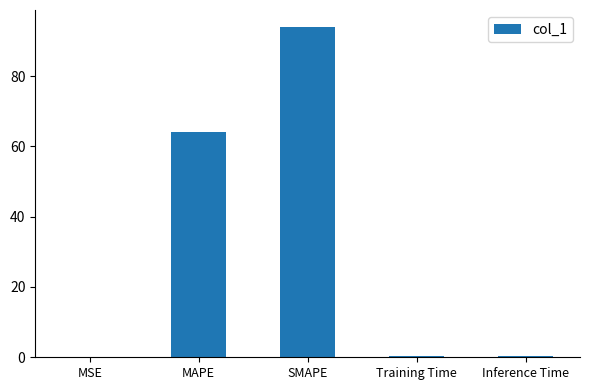

The chart shows a value of 94.1 at SMAPE. True or false?

True